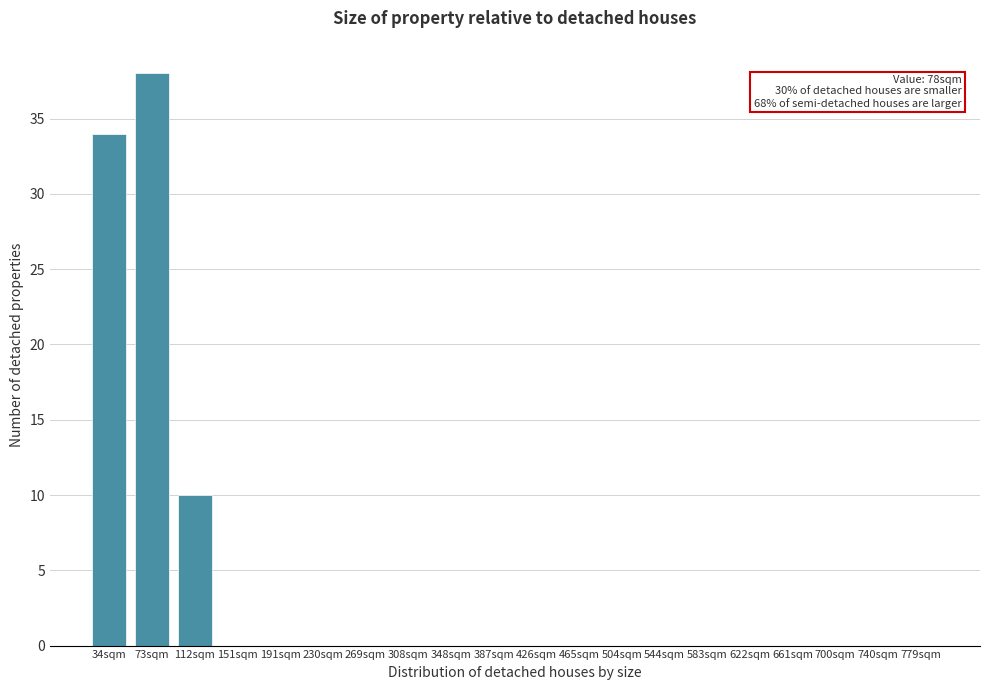

Reading right to left, extract all data points from this chart.

779sqm=0	740sqm=0	700sqm=0	661sqm=0	622sqm=0	583sqm=0	544sqm=0	504sqm=0	465sqm=0	426sqm=0	387sqm=0	348sqm=0	308sqm=0	269sqm=0	230sqm=0	191sqm=0	151sqm=0	112sqm=10	73sqm=38	34sqm=34